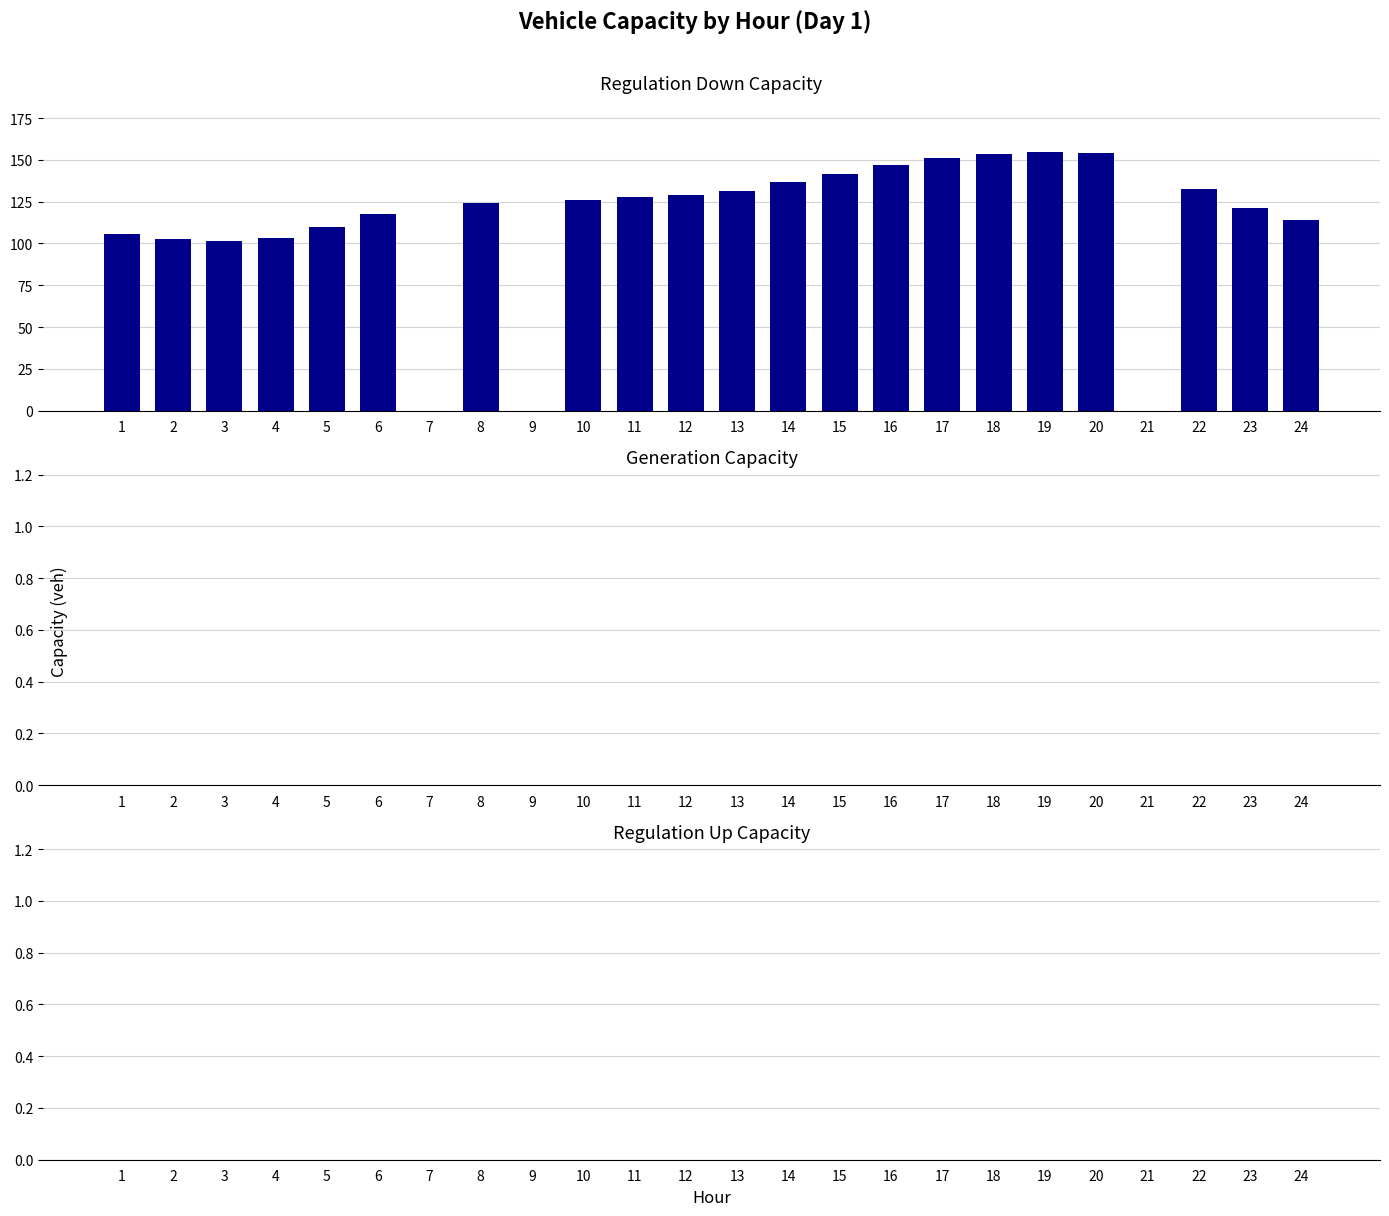

What is the sum of all values?

2685.9